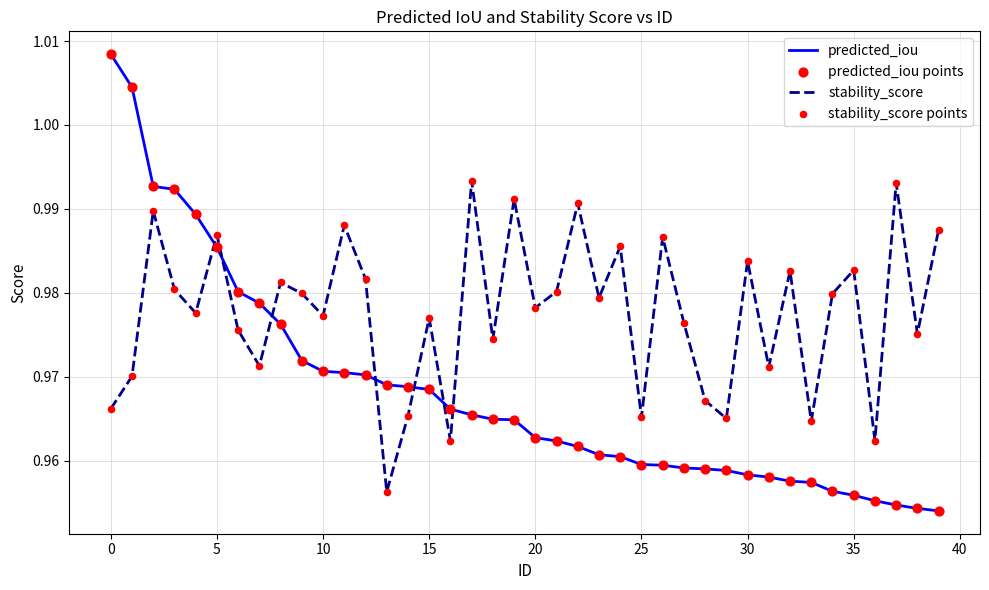

At how many categories does at least one series exceed 0?

40